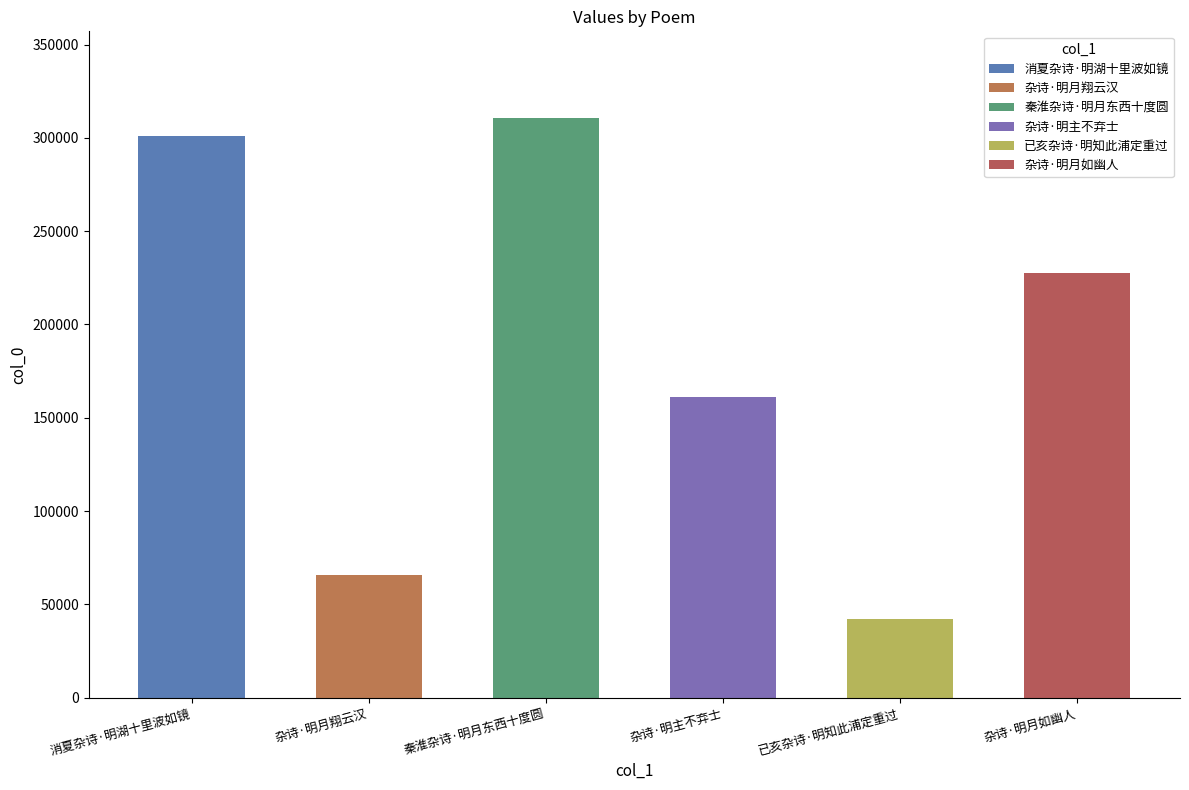

Reading right to left, extract all data points from this chart.

227677	42162	161277	310488	65625	300769